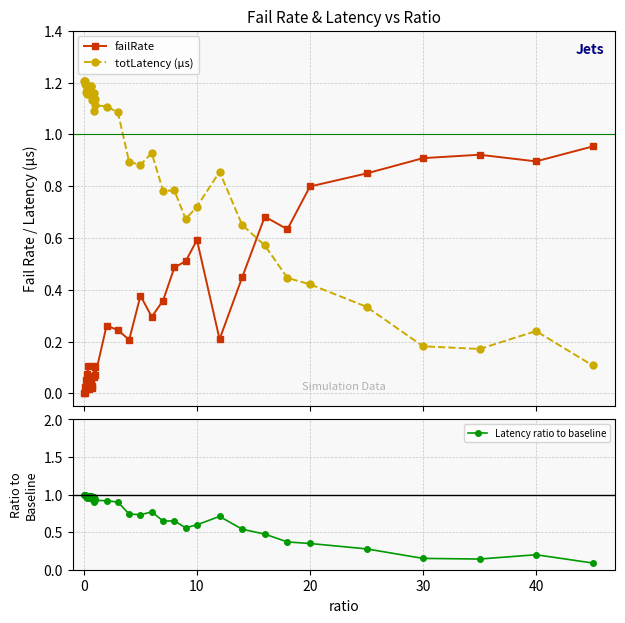

How many intersections are there between totLatency (µs) and failRate?

1